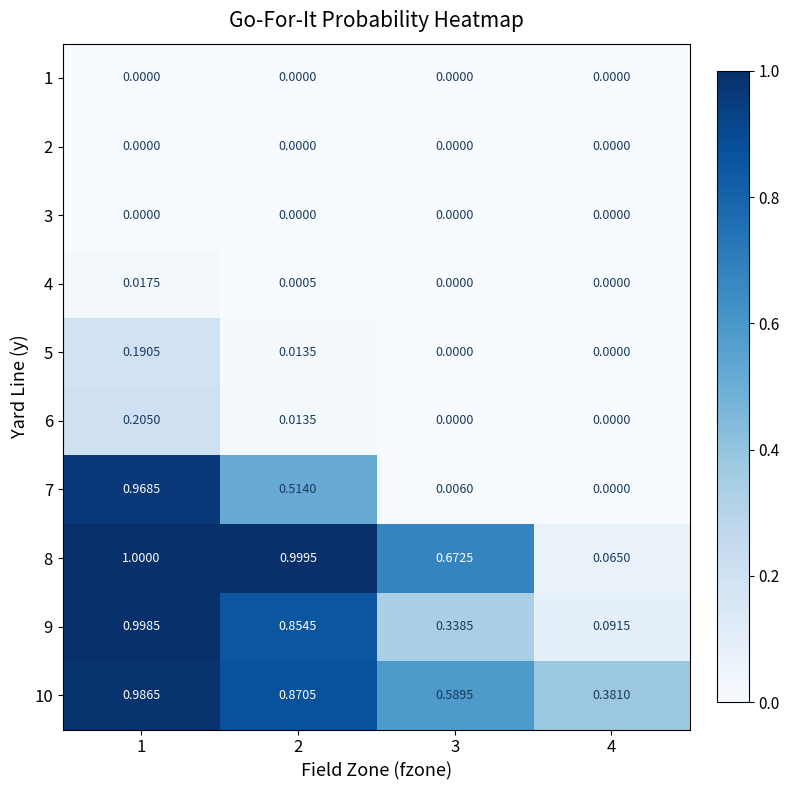

Is the value of 1 at 2 greater than the value of 10 at 3?

No